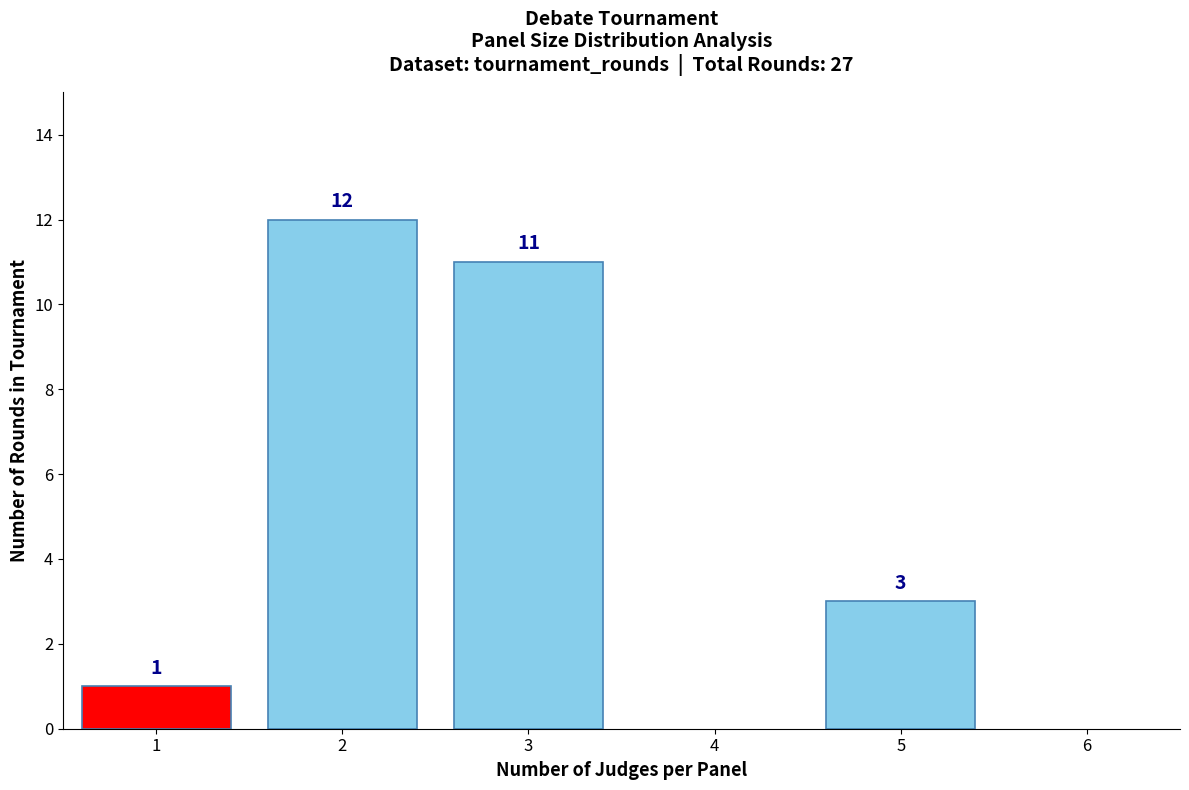

Reading right to left, extract all data points from this chart.

5=3	3=11	2=12	1=1